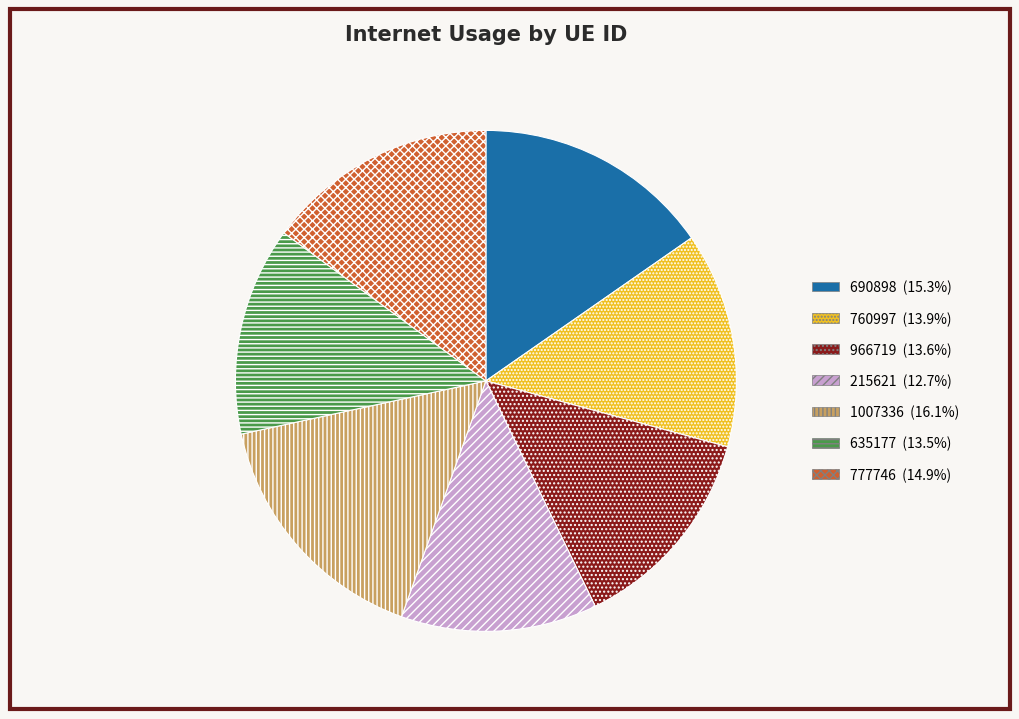

Does 777746 represent more than half of the total?

No